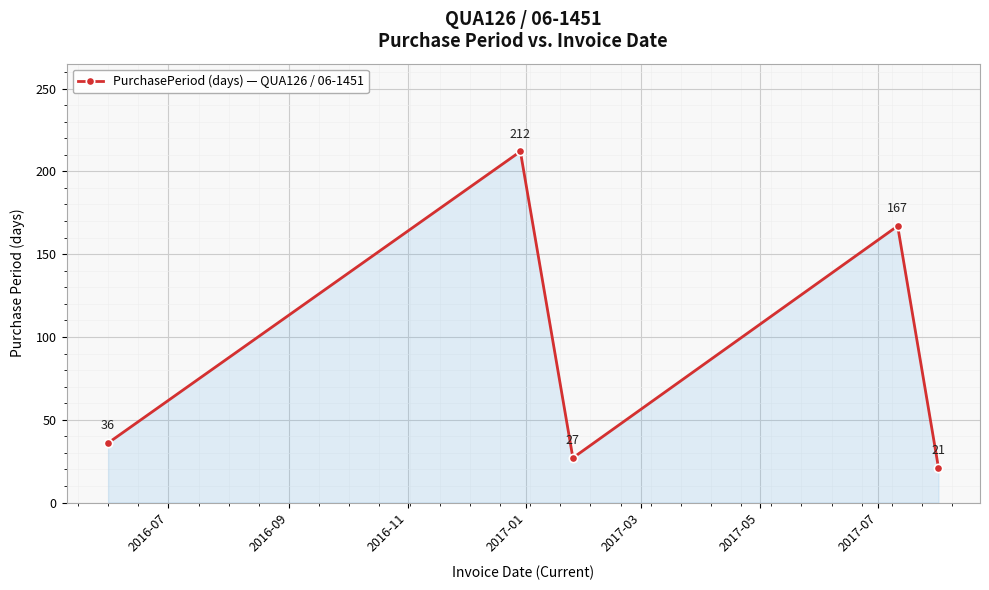

Reading left to right, what are all the values shown in this chart?

36	212	27	167	21